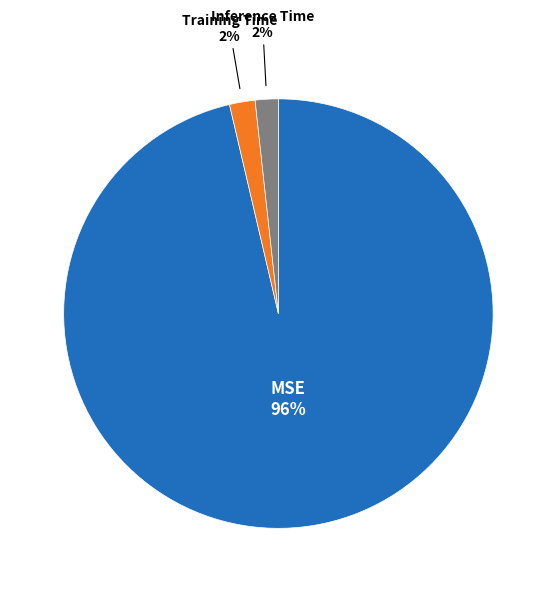

To the nearest percent, what is the average slice percentage?

33%